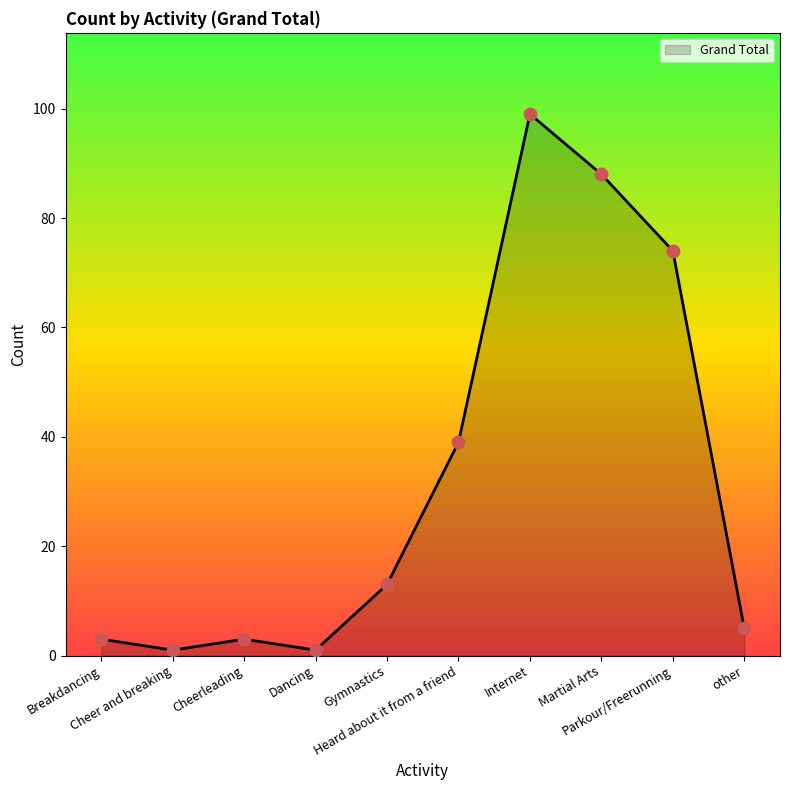

Between Martial Arts and Parkour/Freerunning, which is larger?

Martial Arts